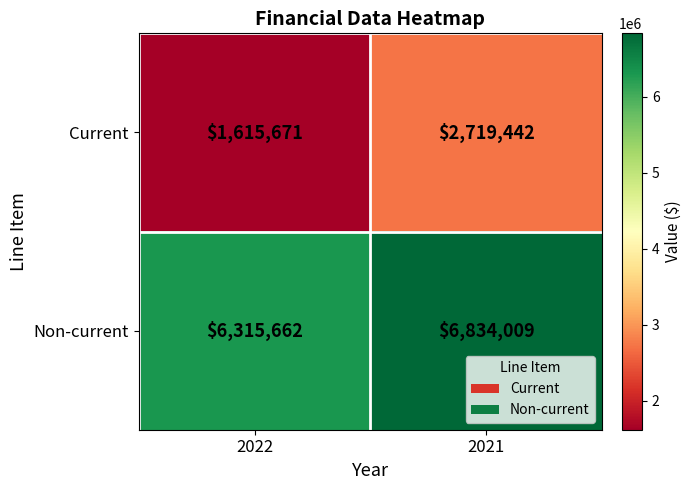

Count the number of categories in the chart.

2